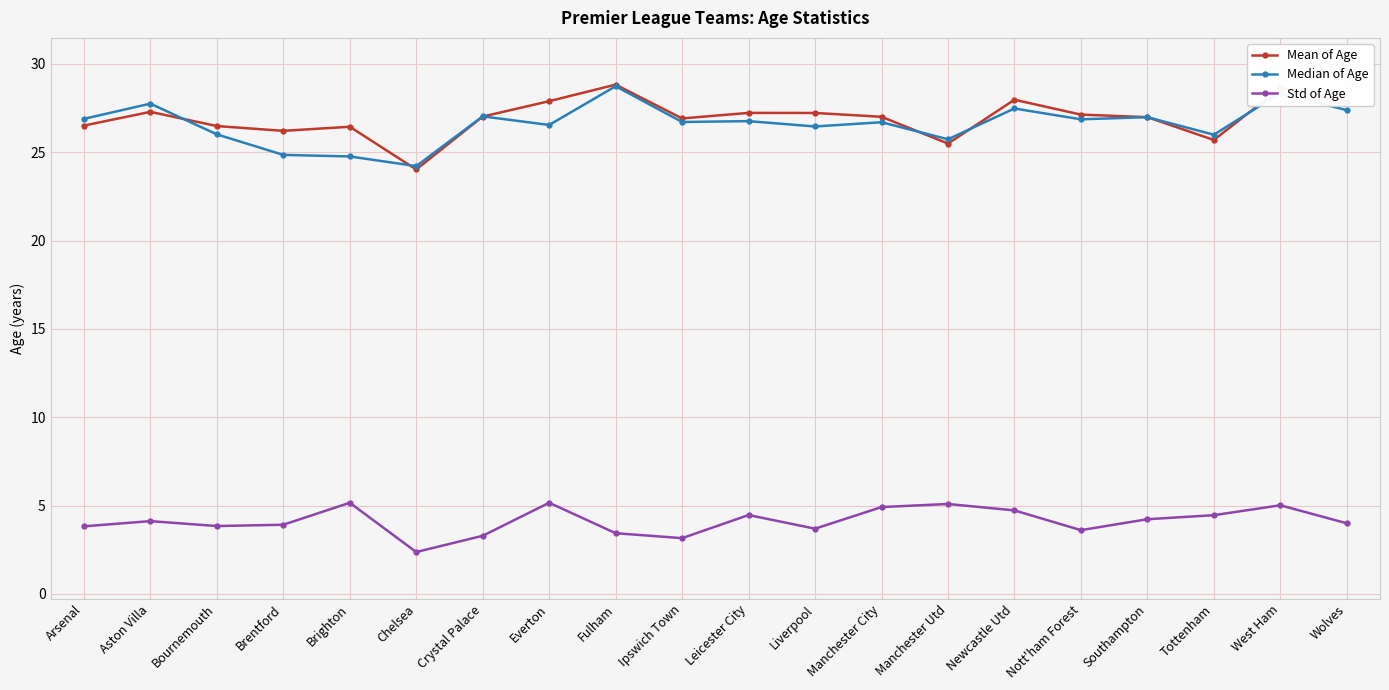

True or false: Mean of Age and Median of Age cross at least once.

True